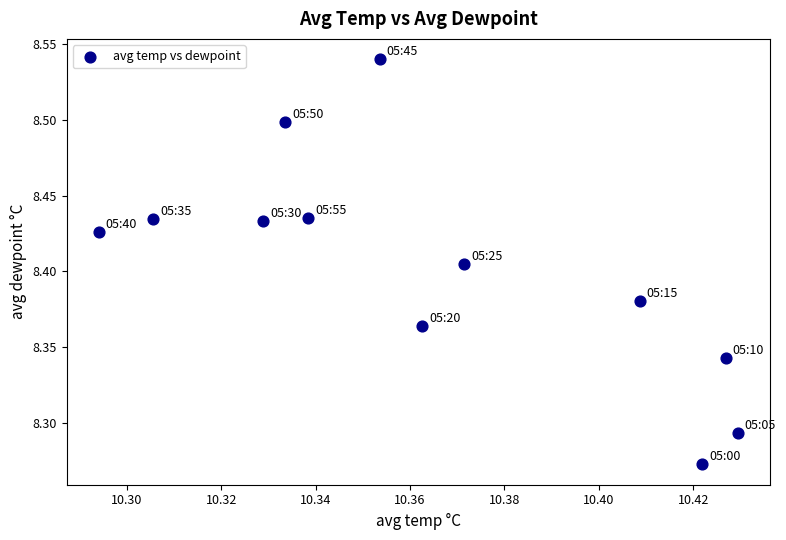

What is the range of Y values (max minus min)?

0.3